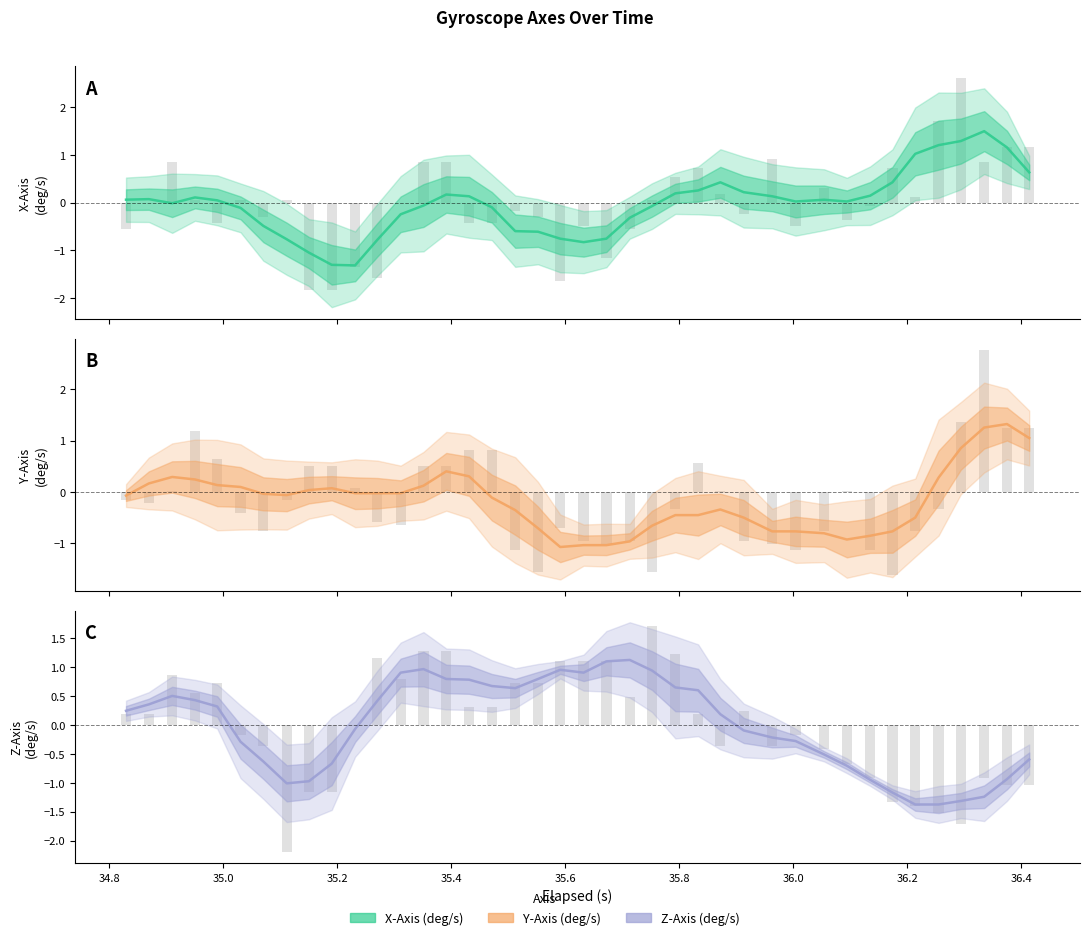

True or false: X-Axis (deg/s) raw has a value of 0.9 at 35.8.

False